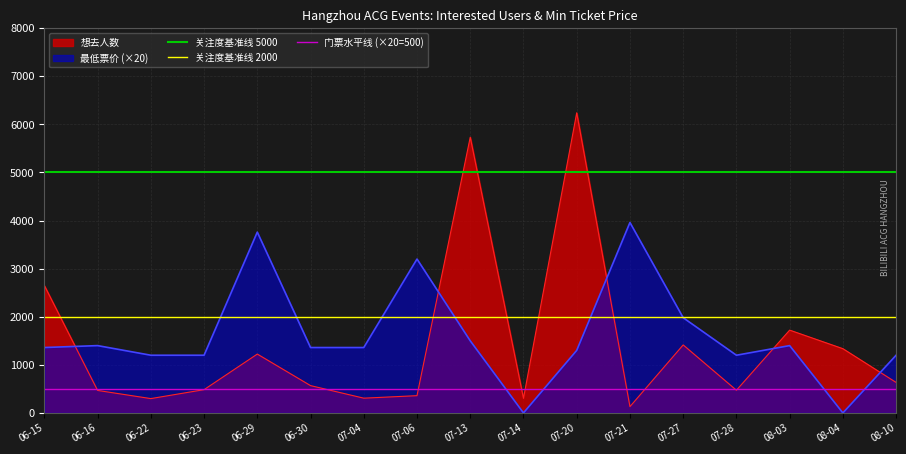

Rank the series at 06-15 from lowest to highest value.

门票水平线 (×20=500), 关注度基准线 2000, 关注度基准线 5000